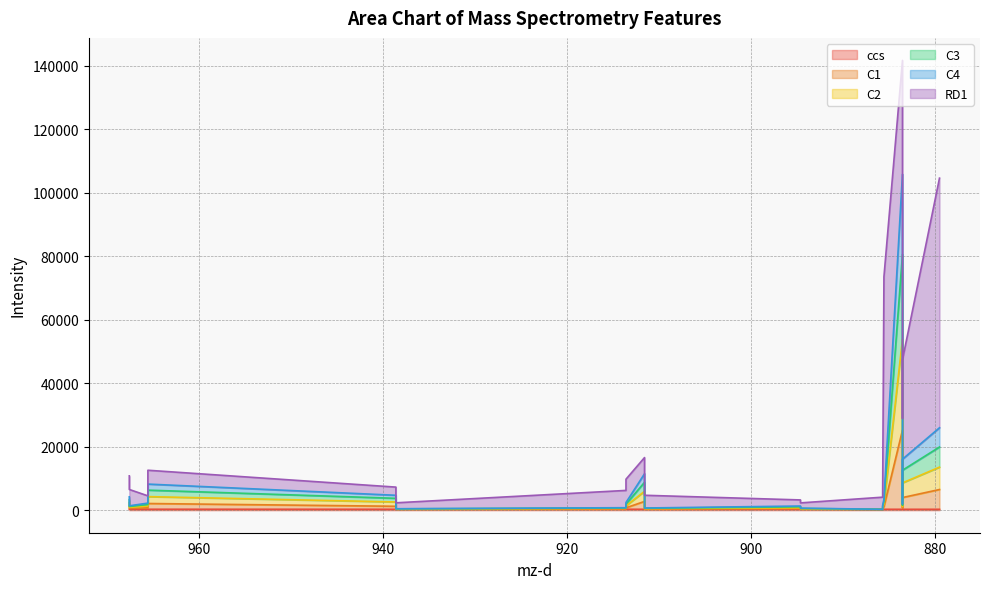

Reading left to right, what are all the values shown in this chart?

ccs: 312.5	312.5	308.3	308.3	301.4	302.8	305.7	305.8	304.4	302.9	303.1	304.4	296.0	296.0	296.0	294.6	291.7	291.7	290.3	294.6
C1: 934.6	275.6	447.1	1810.9	942.8	33.0	94.4	460.3	2474.9	75.8	209.3	60.4	0.1	297.5	807.5	24933.1	395.7	503.7	3702.9	6230.9
C2: 1094.7	325.4	568.0	2170.8	1360.6	45.5	180.5	614.7	3182.8	123.9	270.1	99.3	1.3	356.4	814.5	28630.1	455.0	588.6	4618.7	7050.9
C3: 954.8	258.0	469.4	2037.4	1146.2	49.7	110.6	524.5	2840.3	103.5	286.4	95.3	0.9	286.5	758.5	26721.4	425.3	540.2	3987.2	6336.6
C4: 927.1	221.8	449.8	1907.6	956.9	37.8	105.6	530.2	2697.0	96.7	257.4	89.2	1.1	268.8	789.9	25261.4	364.3	511.6	3481.2	6066.2
RD1: 6602.0	5145.5	2290.2	4358.5	2574.4	1868.8	5443.4	7340.3	5086.6	4010.5	1917.5	1665.9	3812.5	4130.1	70081.6	35853.5	26922.1	28758.2	31359.3	78624.2